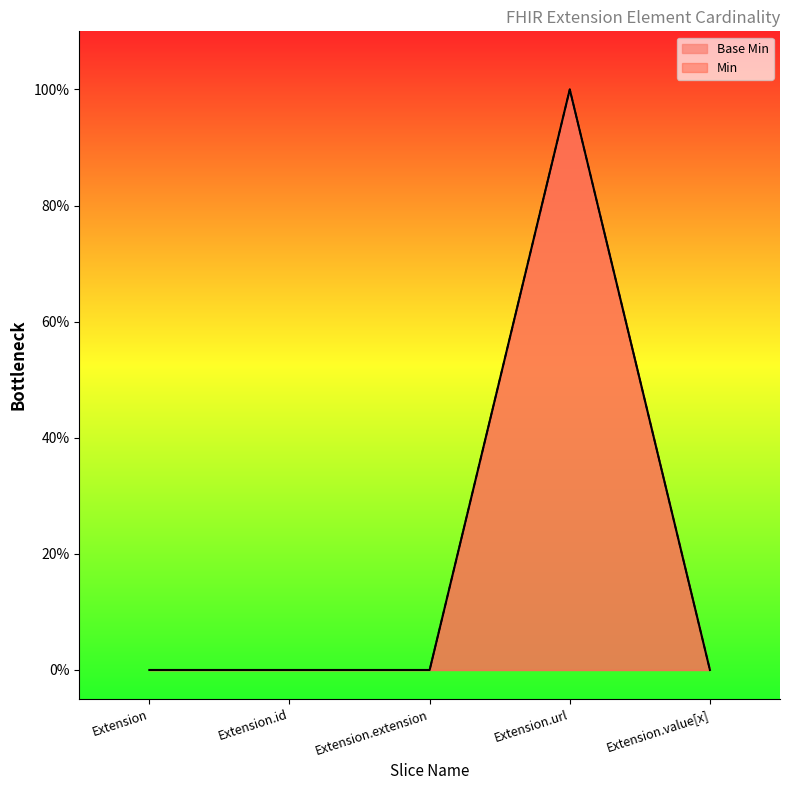

Which category has the lowest value across all series?

Extension